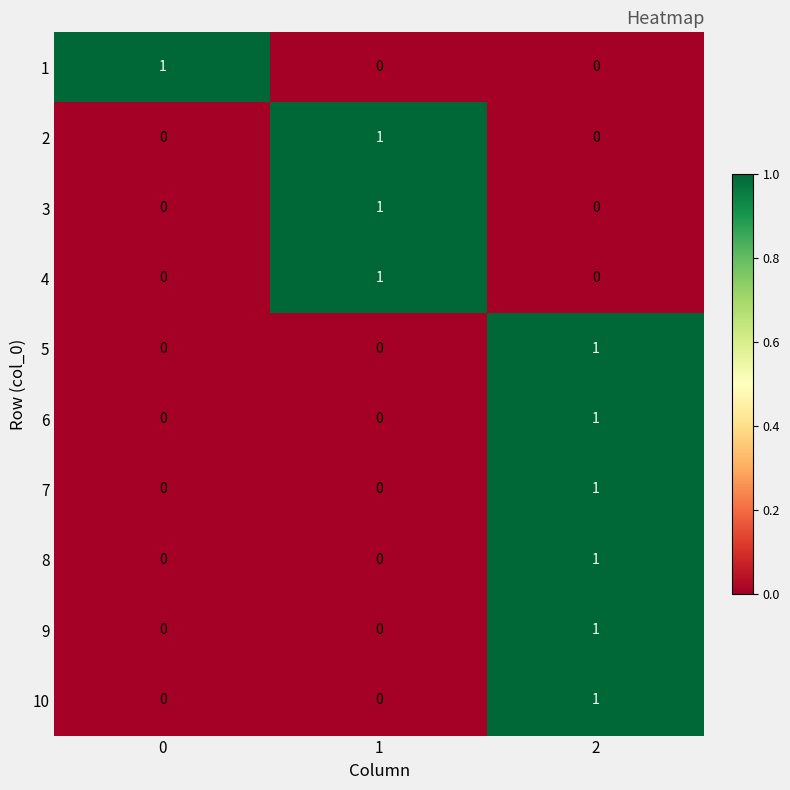

Reading left to right, extract all data points from this chart.

1: 0=1	1=0	2=0
2: 0=0	1=1	2=0
3: 0=0	1=1	2=0
4: 0=0	1=1	2=0
5: 0=0	1=0	2=1
6: 0=0	1=0	2=1
7: 0=0	1=0	2=1
8: 0=0	1=0	2=1
9: 0=0	1=0	2=1
10: 0=0	1=0	2=1